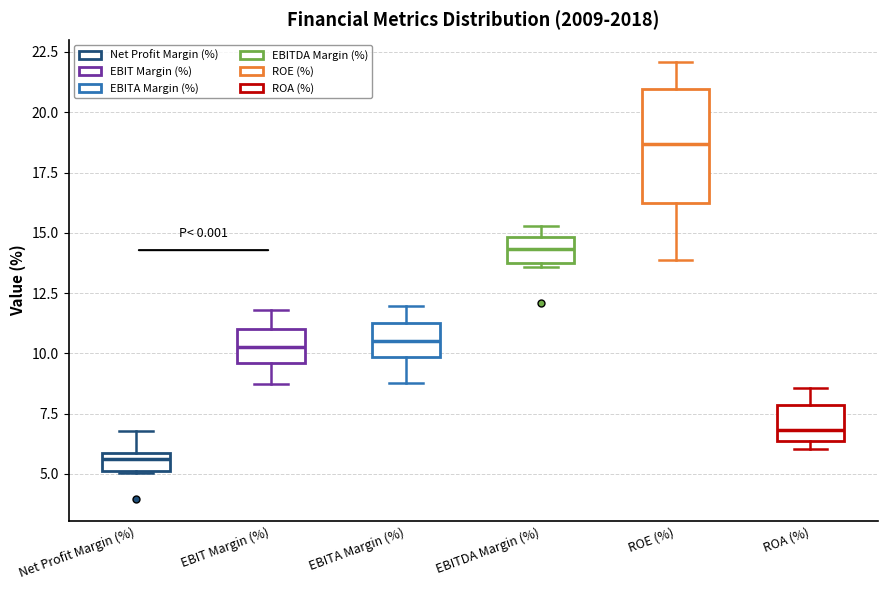

Comparing the boxes themselves (not the whiskers), which one is the tallest?

ROE (%)